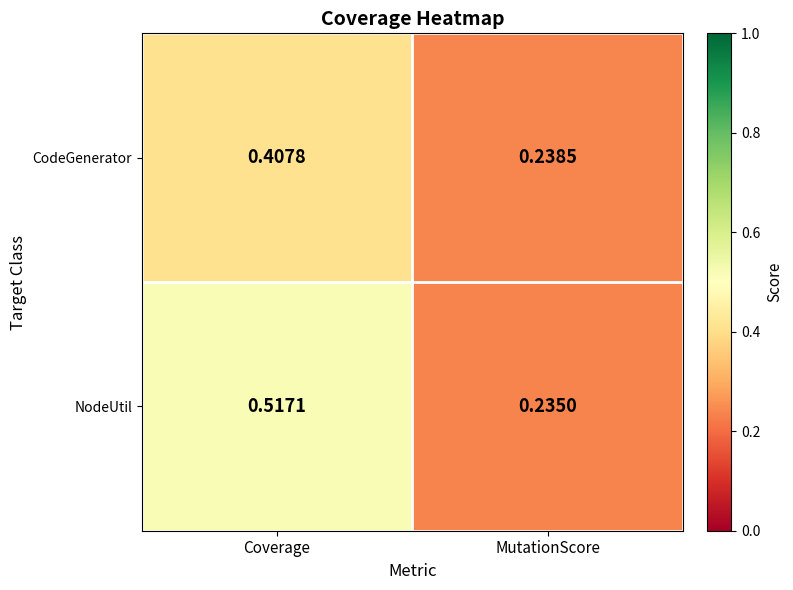

At which label does CodeGenerator reach its minimum?

MutationScore